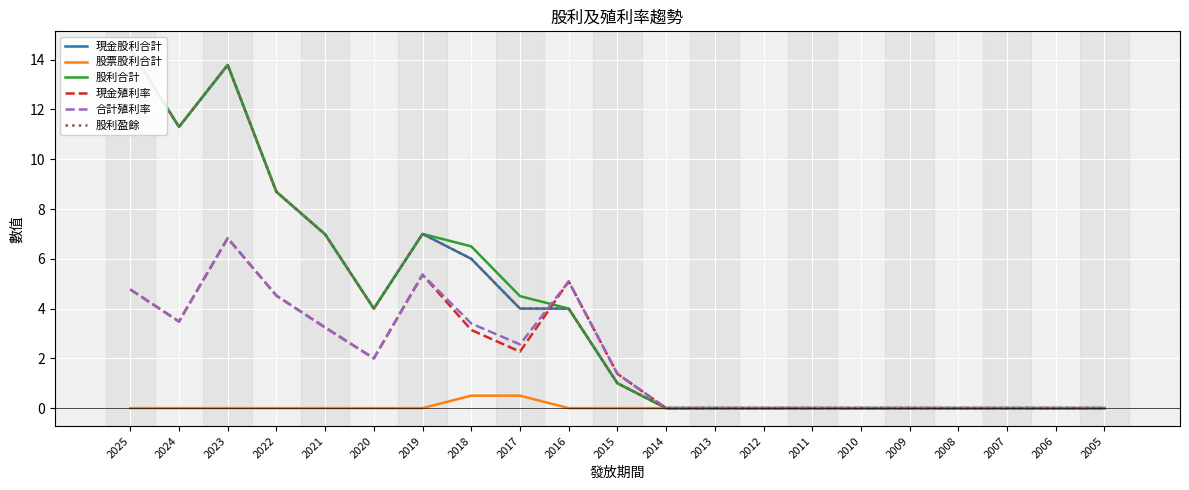

Is the value of 股利盈餘 at 2023 greater than the value of 合計殖利率 at 2020?

Yes